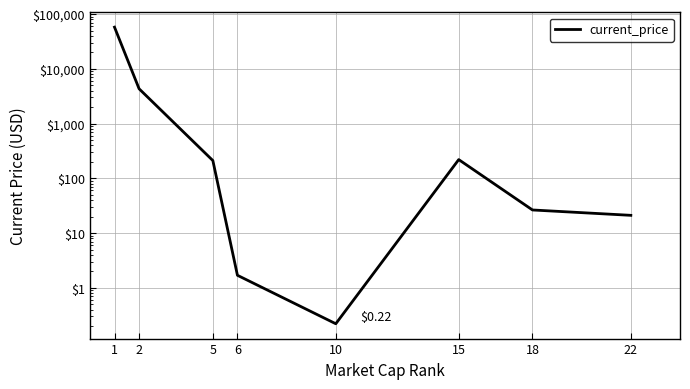

What is the value of the 1st point from the left?

57739.0